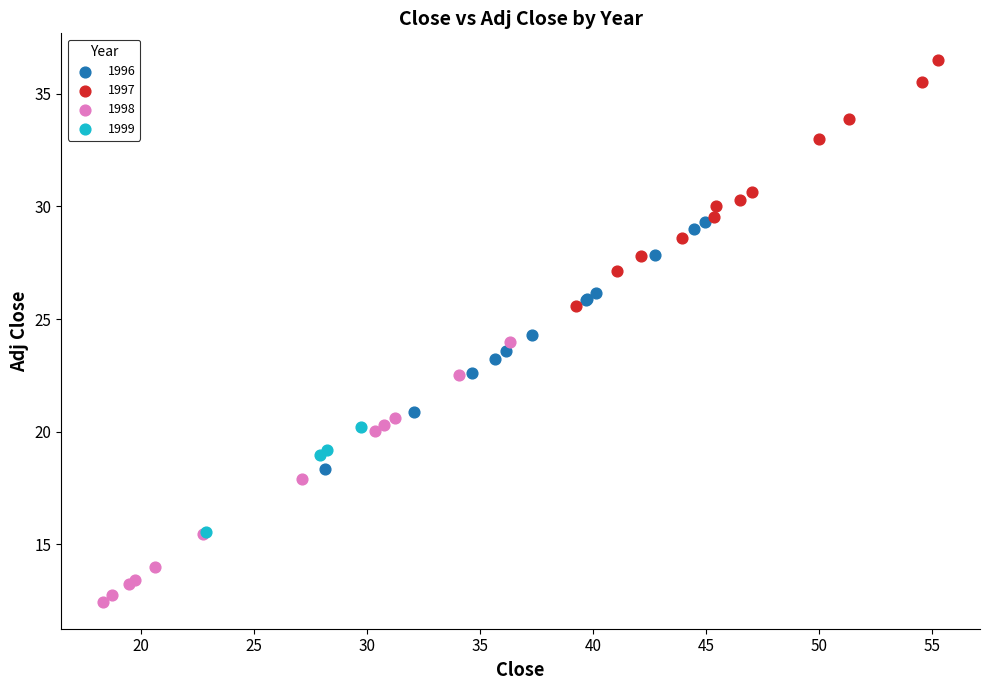

Which series reaches the minimum Y coordinate?

1998